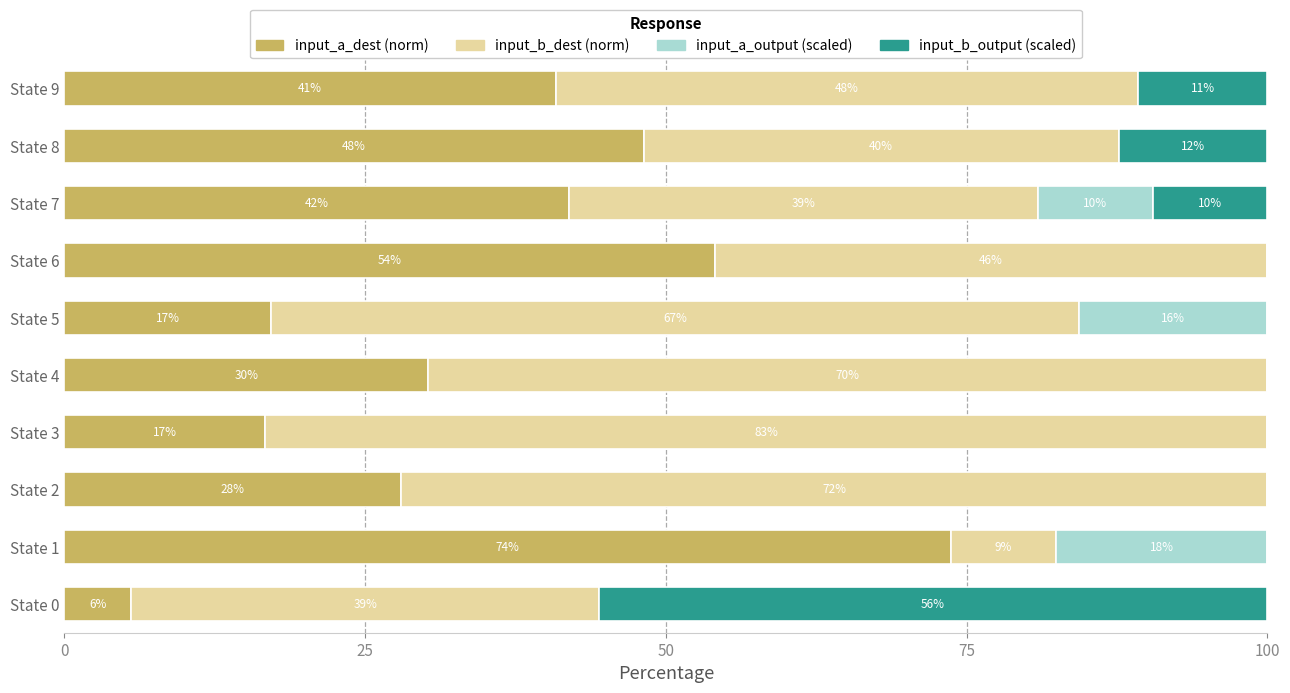

What is the total value across all series at State 2?

100.0